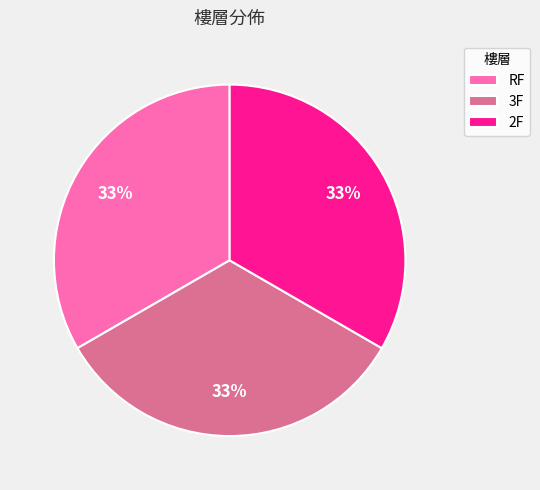

Is the sum of 2F and 3F greater than half?

Yes